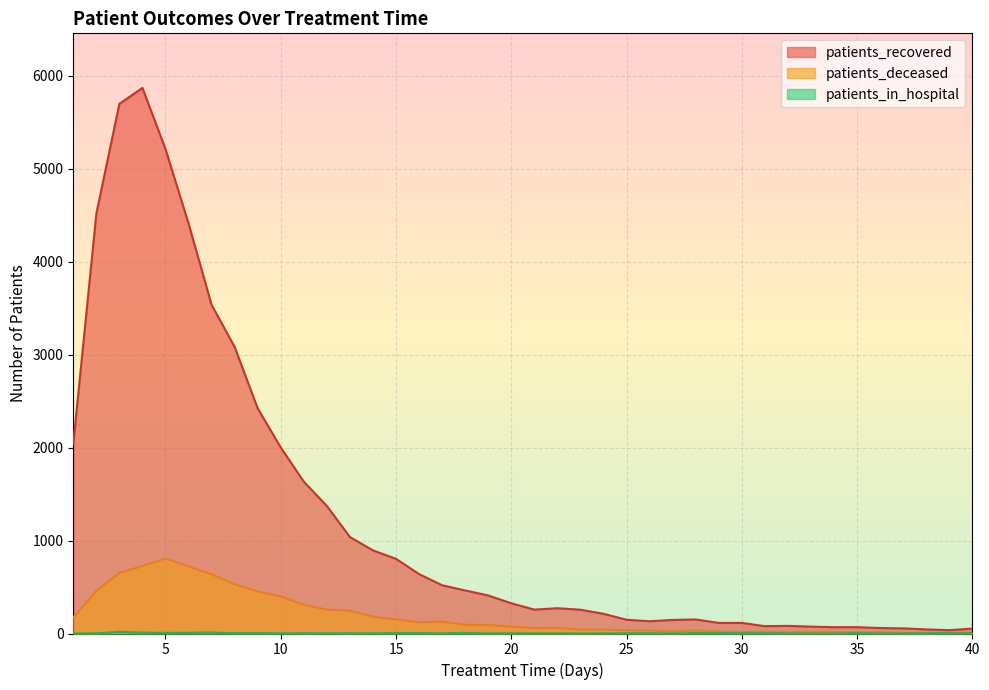

What is the spread (max minus min) of values at 35?

65